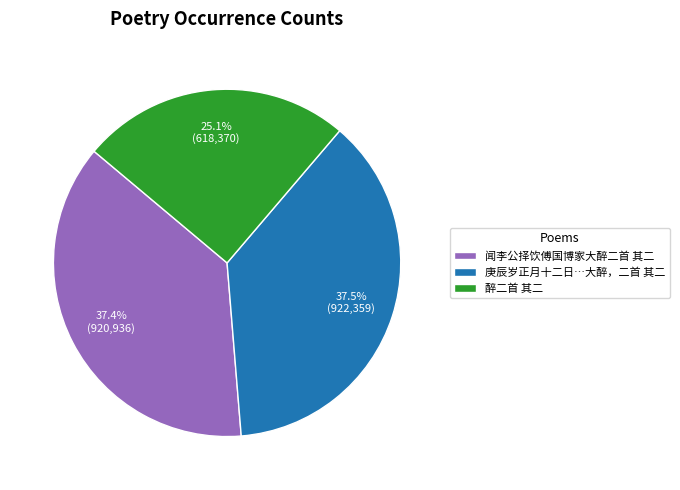

How many slices are in this pie chart?

3